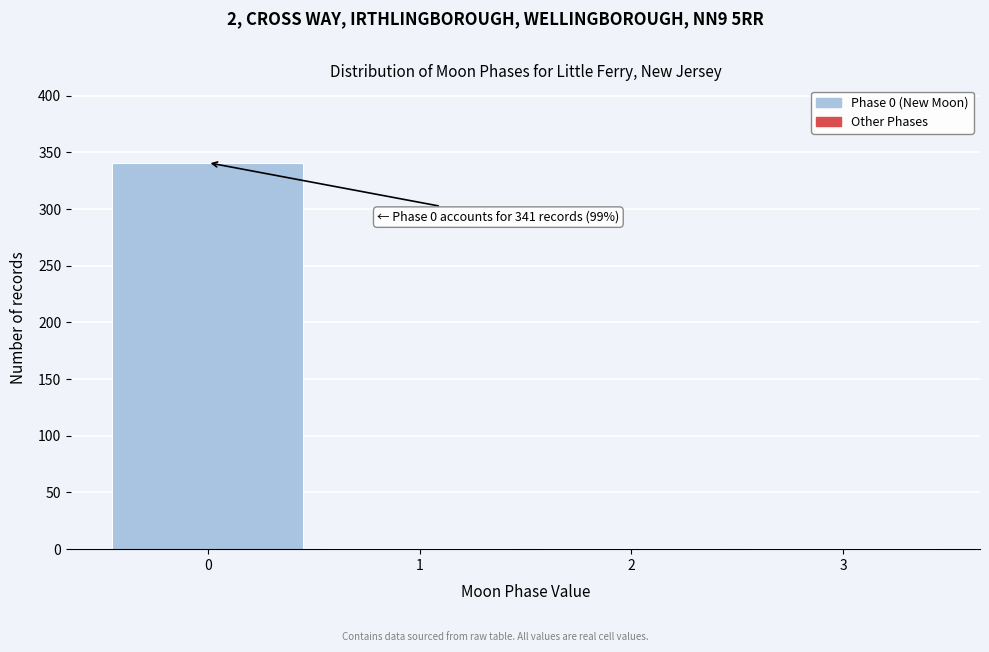

Reading right to left, list all the values displayed in this chart.

3=1	2=1	1=1	0=341